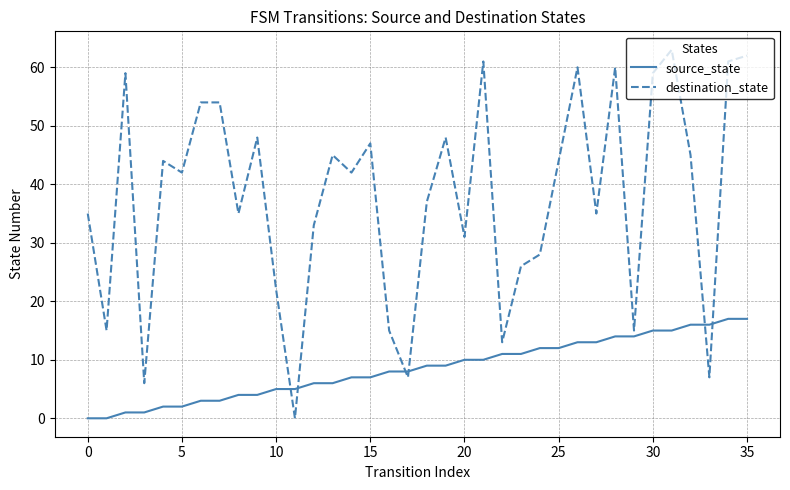

What is the difference between the maximum and minimum values in the destination_state series?

63